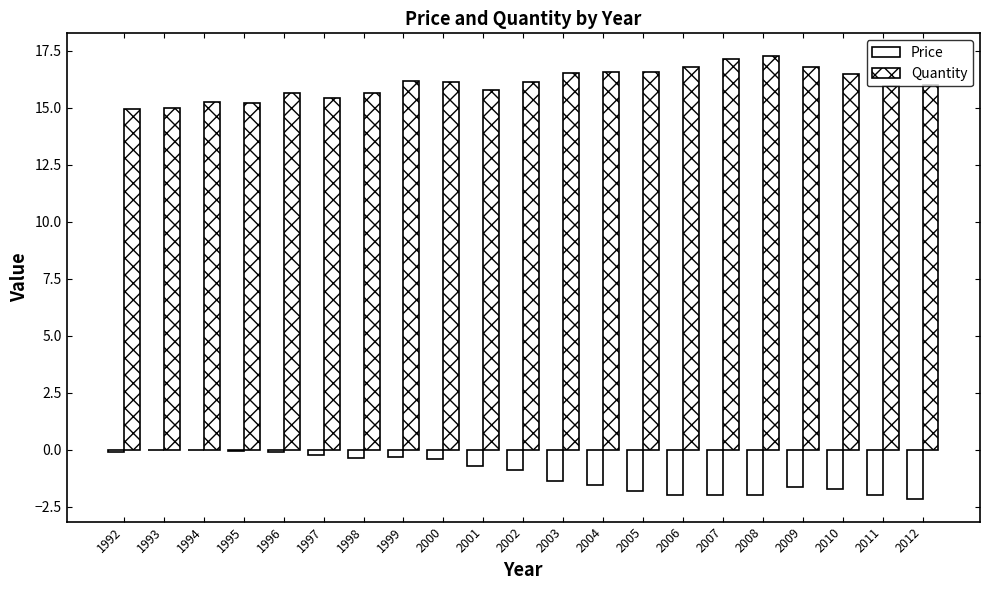

Which label corresponds to the smallest value in the chart?

2012